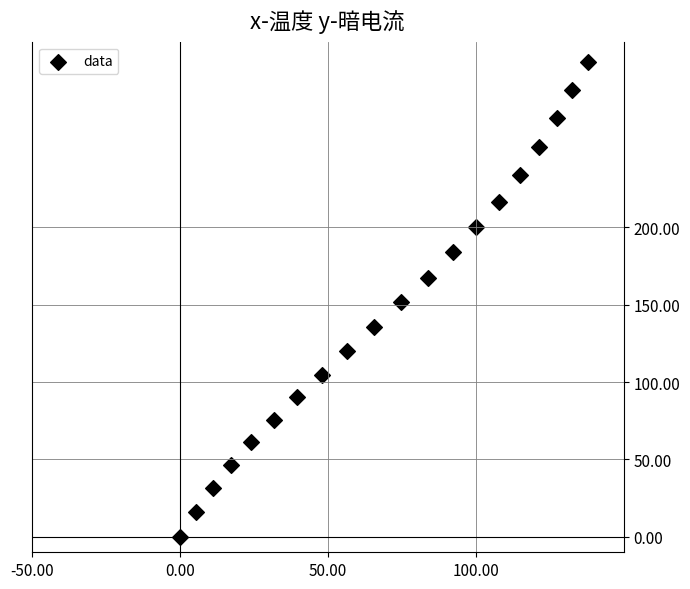

What is the range of X values (max minus min)?

138.0